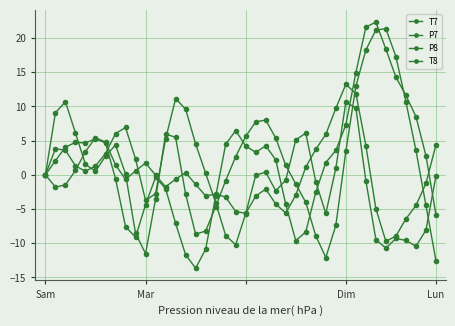

Is this an area chart (filled region under the line)?

No